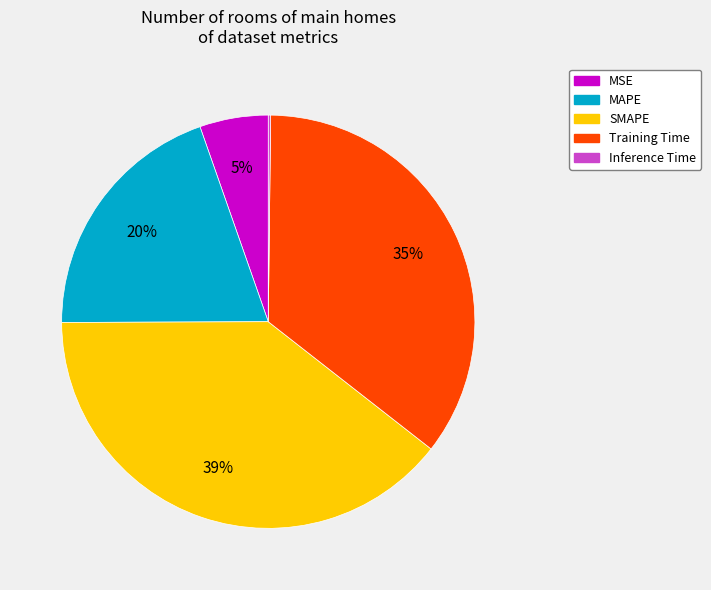

Which has a higher value, MSE or Training Time?

Training Time